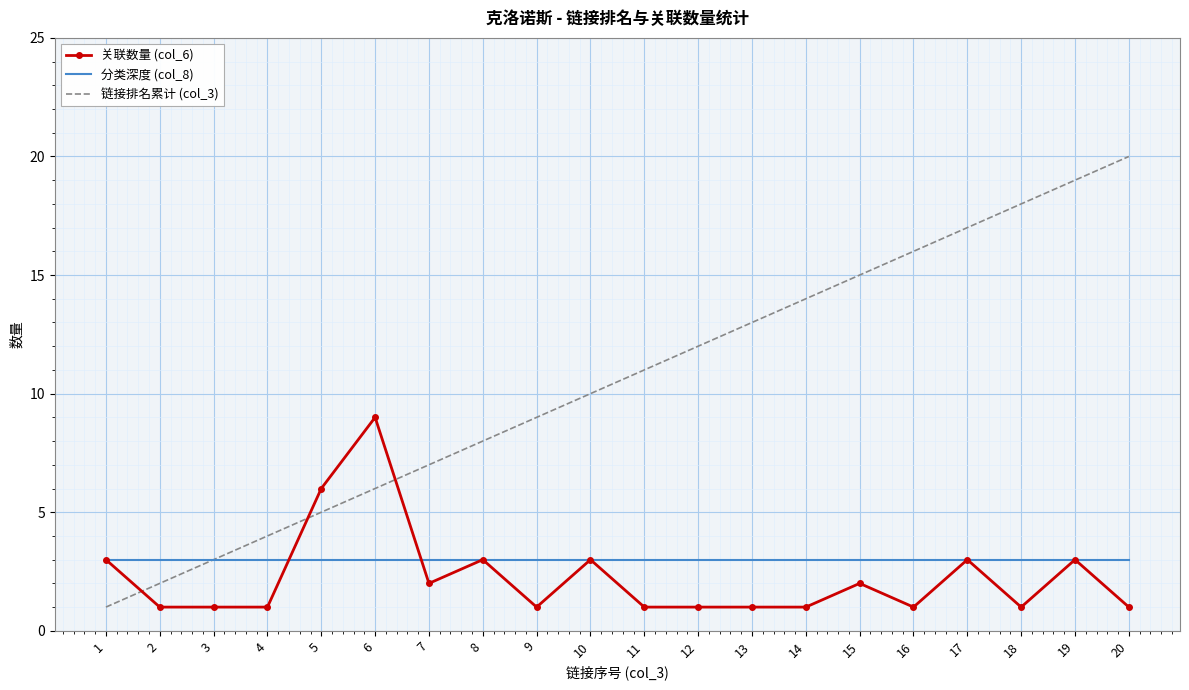

The value of 分类深度 (col_8) at 1 is 3. True or false?

True